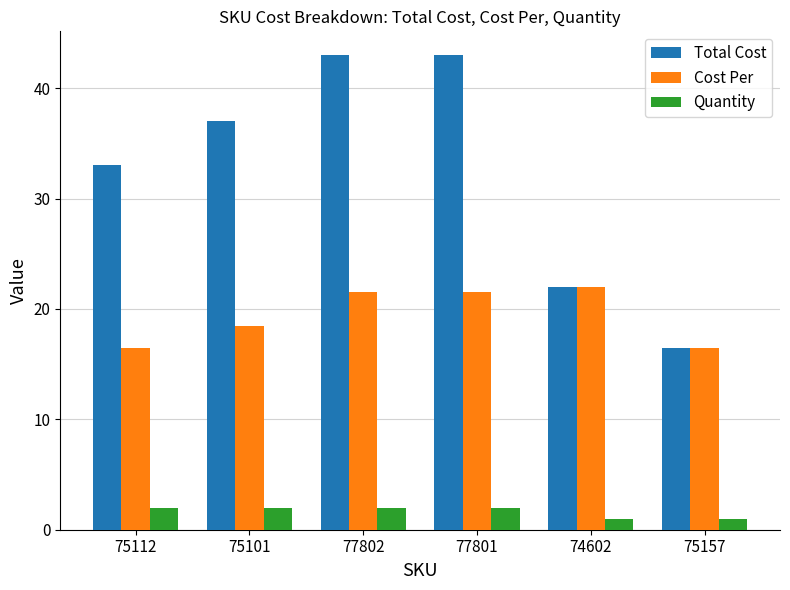

How many groups of bars are there?

6